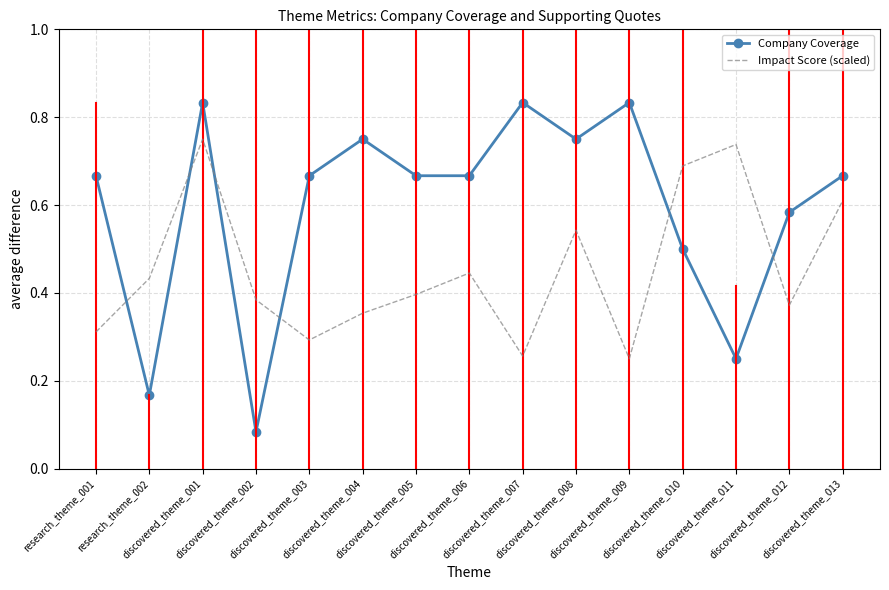

Which series has the largest total across all categories?

Company Coverage